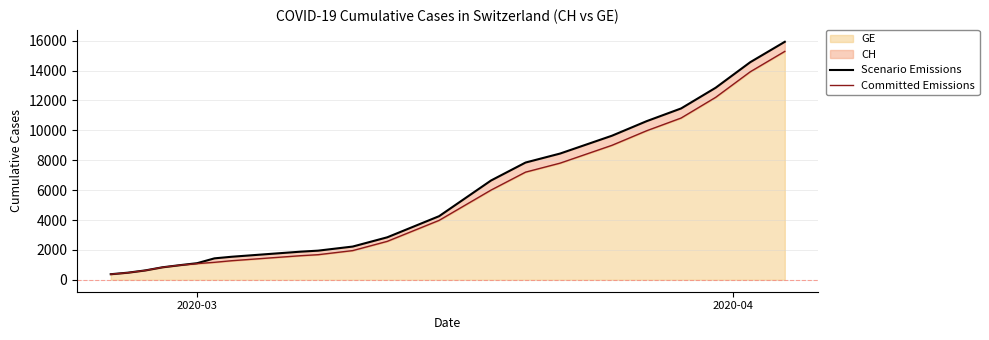

Which series has the largest total across all categories?

Scenario Emissions